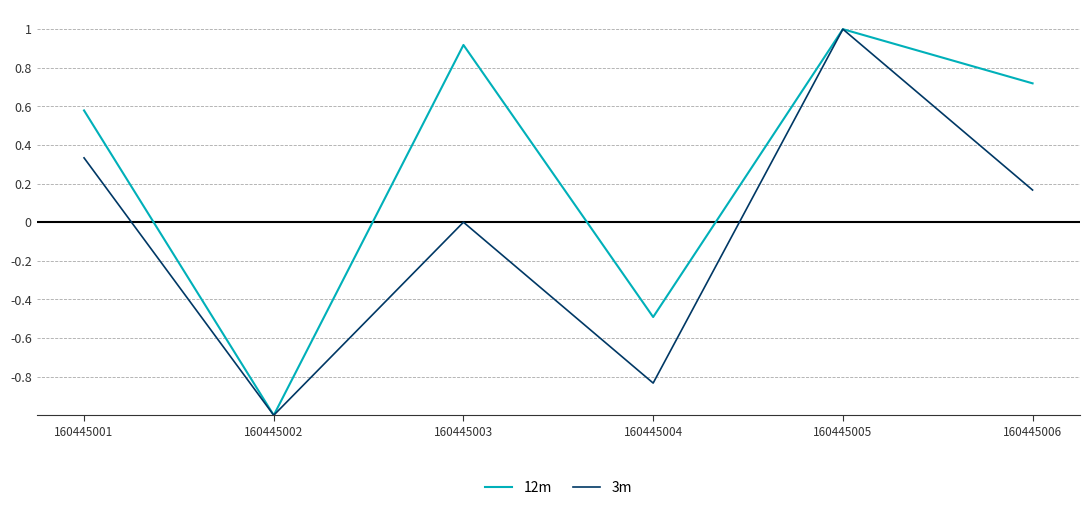

What is the difference between the maximum and second lowest values in the 12m series?

1.5